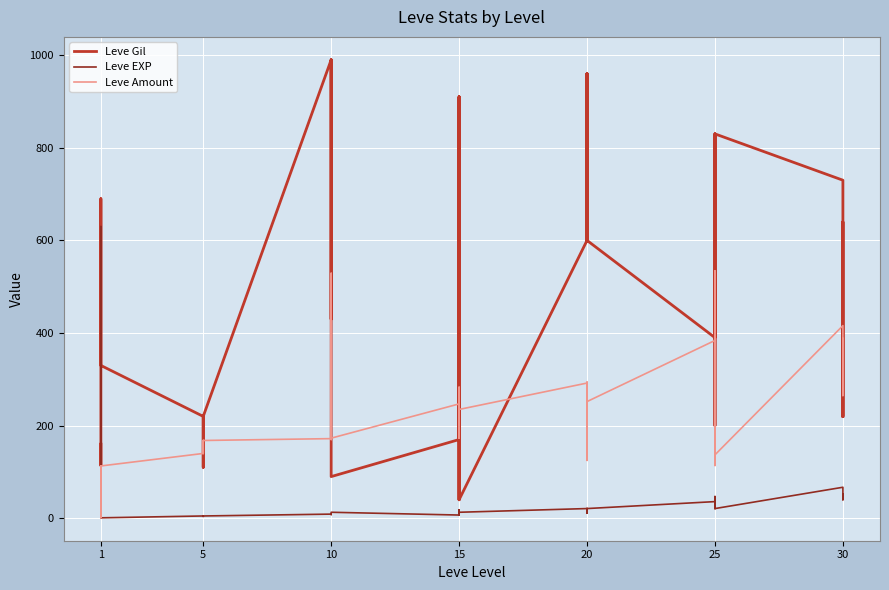

The value of Leve Gil at 5 is 58. True or false?

False